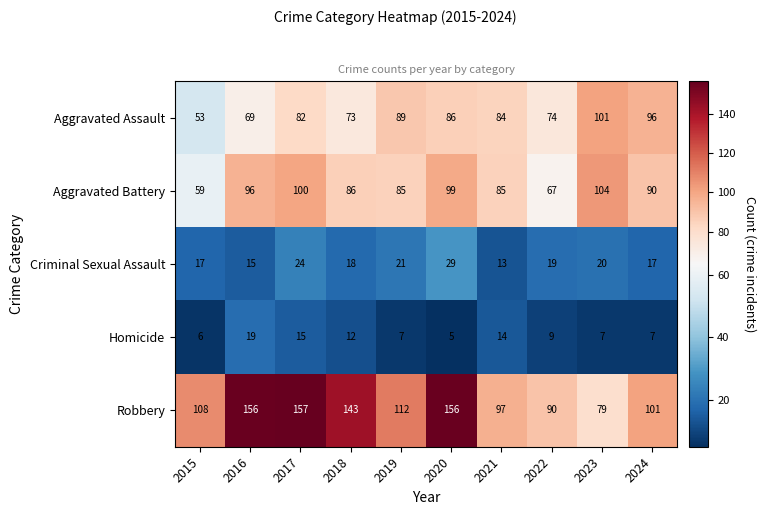

The Aggravated Assault series shows 74 at 2022. True or false?

True